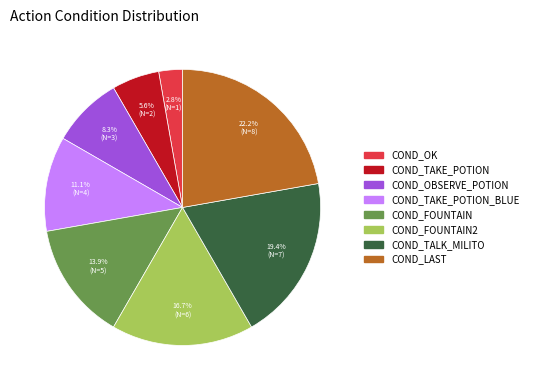

How many segments does this pie chart have?

8